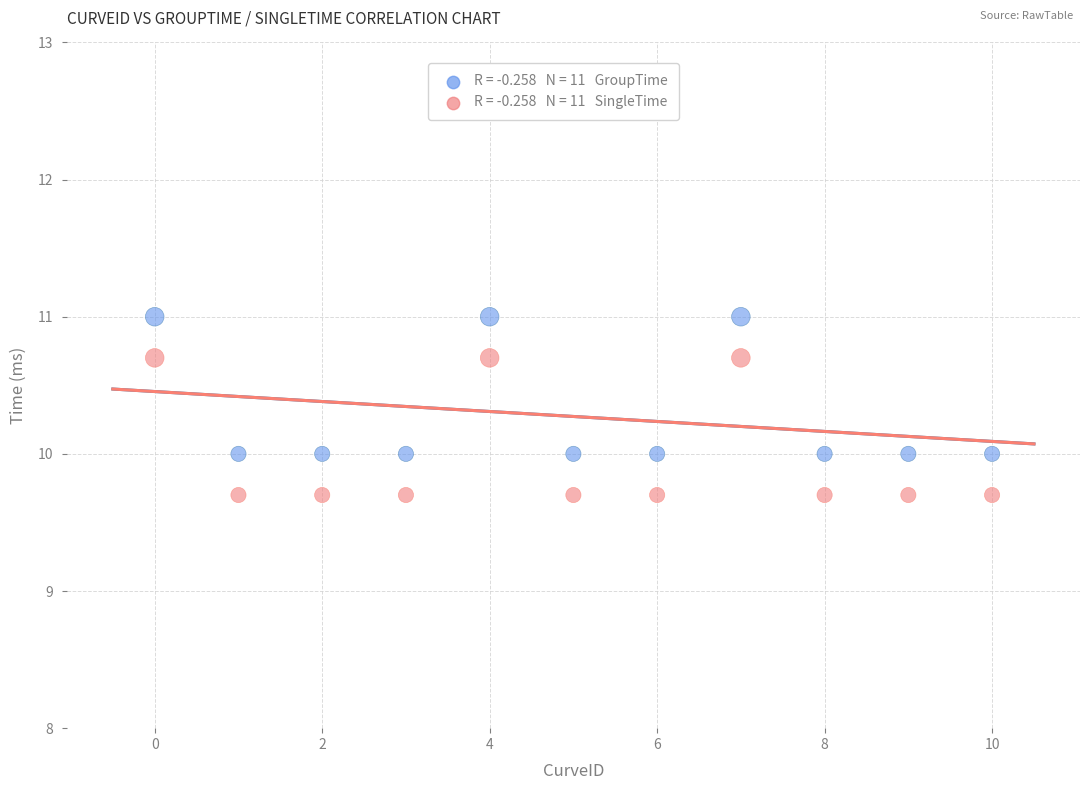

Across all data points, what is the range of Y values (max minus min)?

1.3